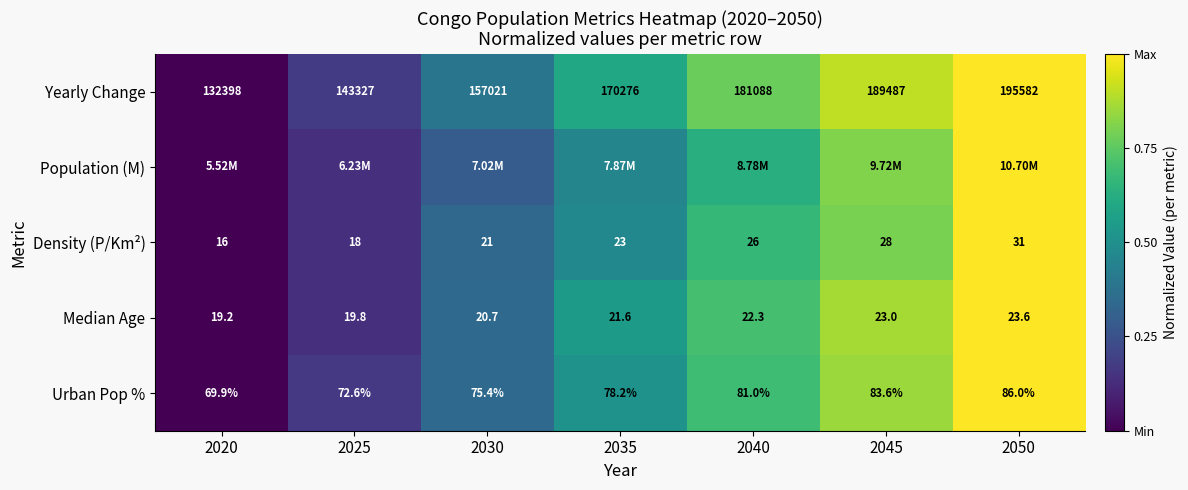

Count the Population (M) values in the range 0 to 1.

7